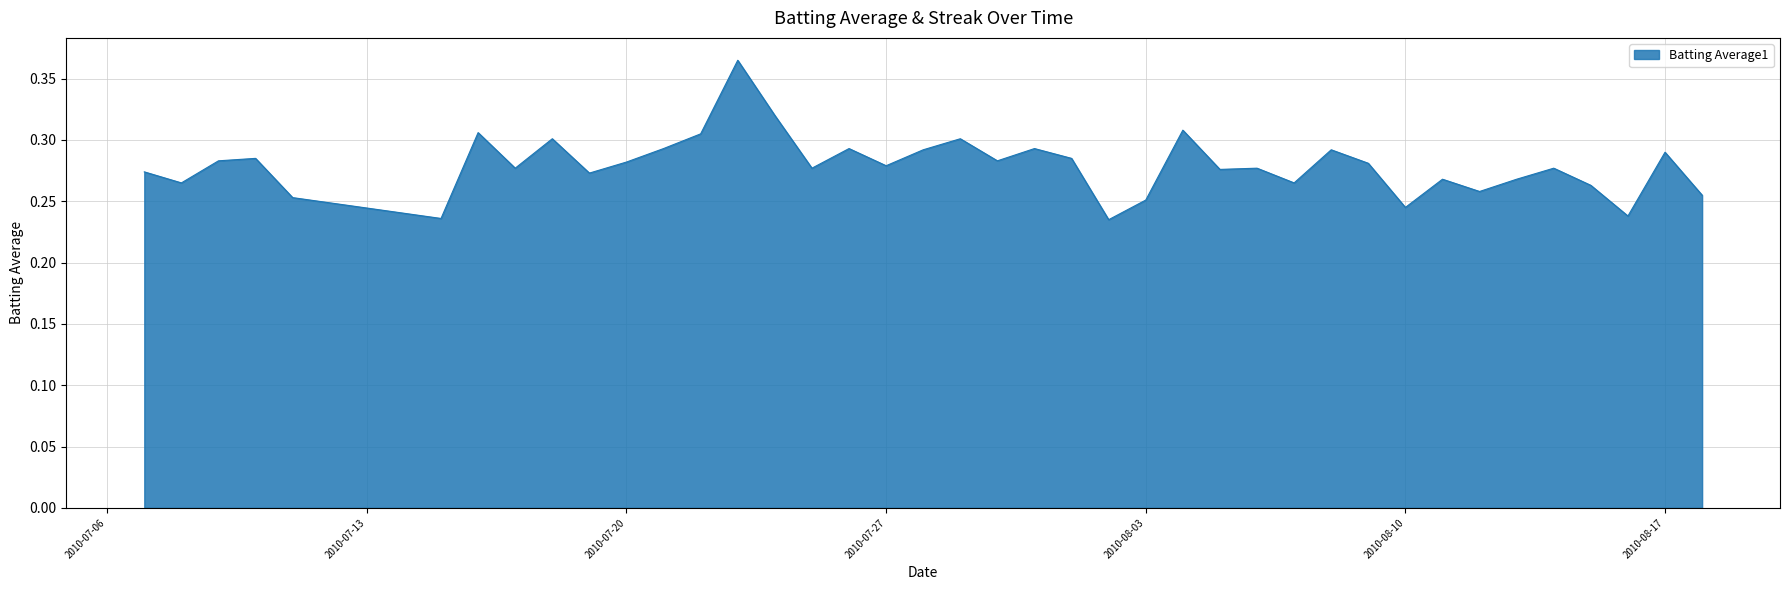

How many lines are shown in the chart?

1